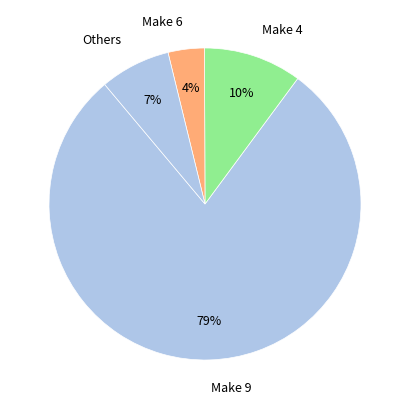

Is there any slice that represents more than half of the pie?

Yes